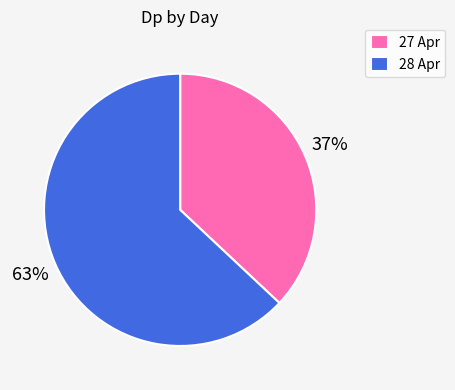

Count the number of slices in the pie.

2